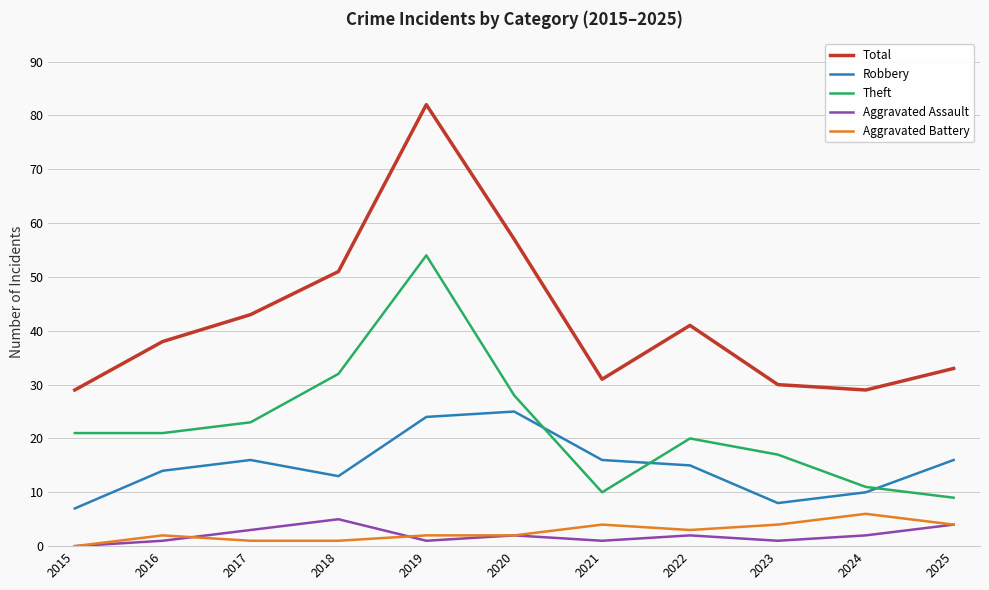

Is the value of Total at 2023 greater than the value of Theft at 2024?

Yes